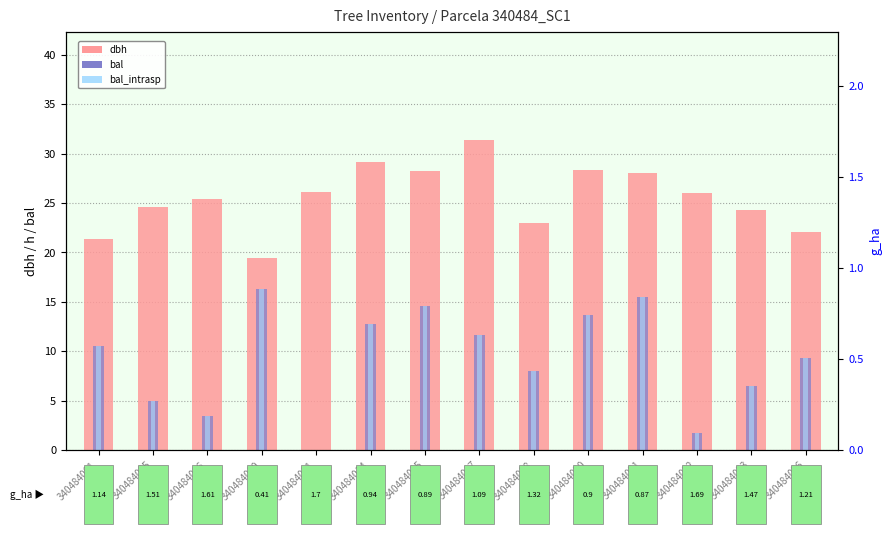

Reading left to right, list all the values displayed in this chart.

dbh: 340484001=21.3	340484005=24.6	340484006=25.4	340484010=19.4	340484011=26.1	340484014=29.1	340484015=28.2	340484017=31.4	340484018=23.0	340484020=28.4	340484021=28.0	340484022=26.0	340484023=24.3	340484026=22.0
bal: 340484001=10.5	340484005=5.0	340484006=3.4	340484010=16.3	340484011=0.0	340484014=12.8	340484015=14.6	340484017=11.7	340484018=8.0	340484020=13.7	340484021=15.5	340484022=1.7	340484023=6.5	340484026=9.3
bal_intrasp: 340484001=10.5	340484005=5.0	340484006=3.4	340484010=16.3	340484011=0.0	340484014=12.8	340484015=14.6	340484017=11.7	340484018=8.0	340484020=13.7	340484021=15.5	340484022=1.7	340484023=6.5	340484026=9.3